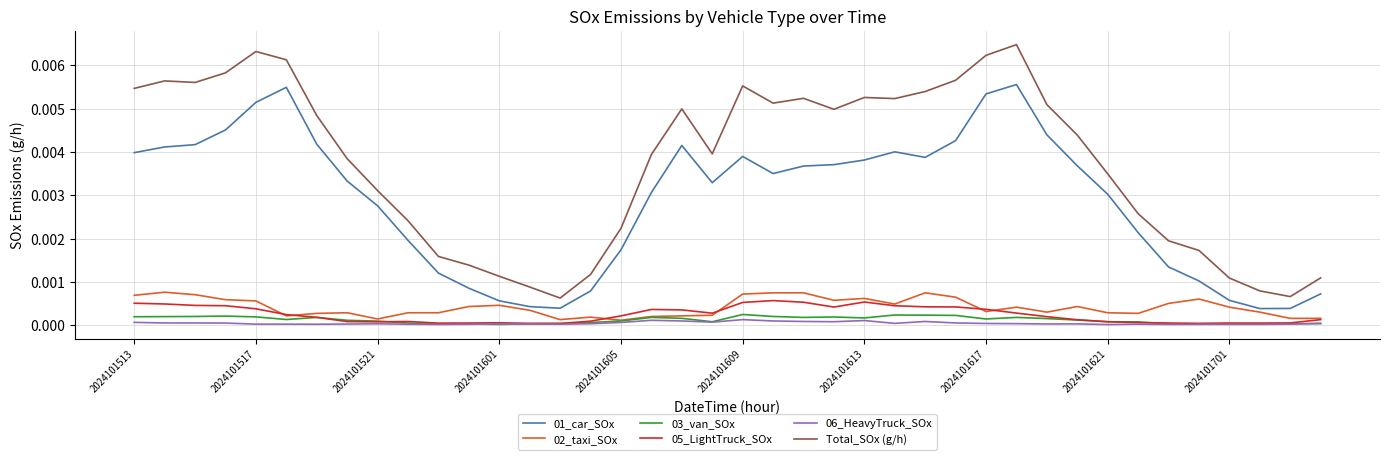

True or false: 06_HeavyTruck_SOx and 01_car_SOx cross at least once.

False